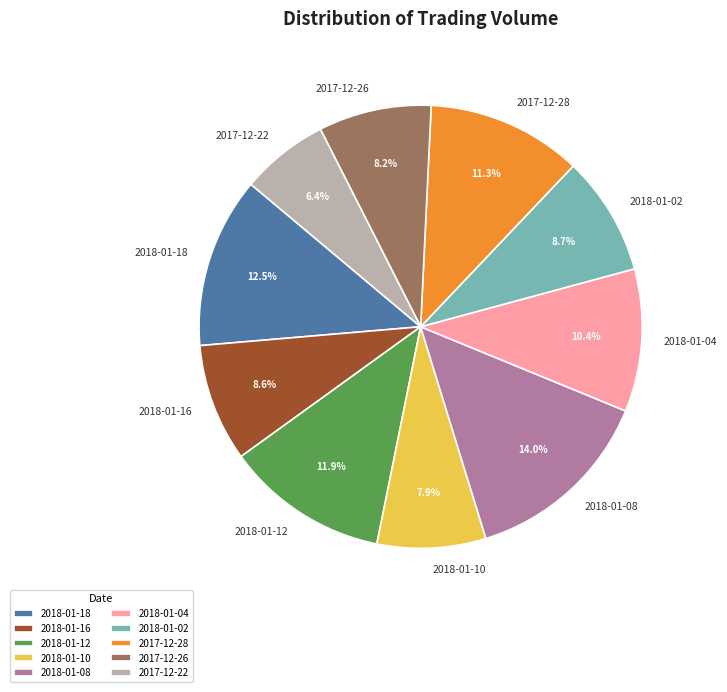

Which slice is the largest?

2018-01-08